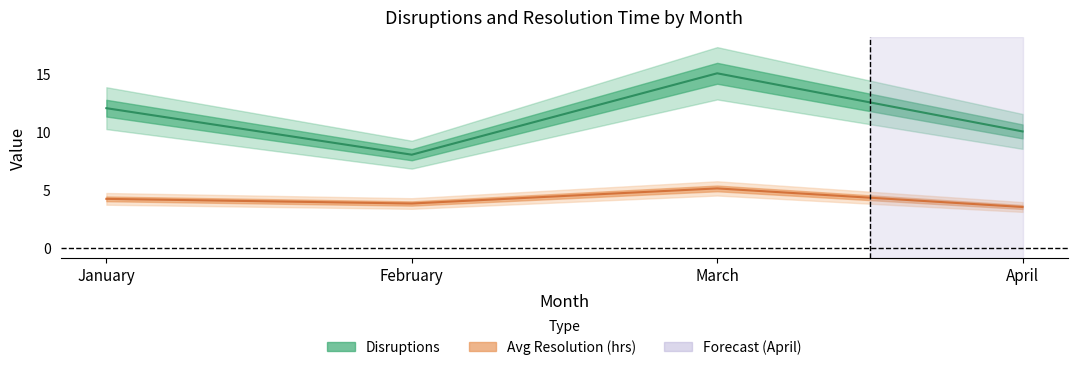

How many interior local peaks does the Disruptions series have?

1